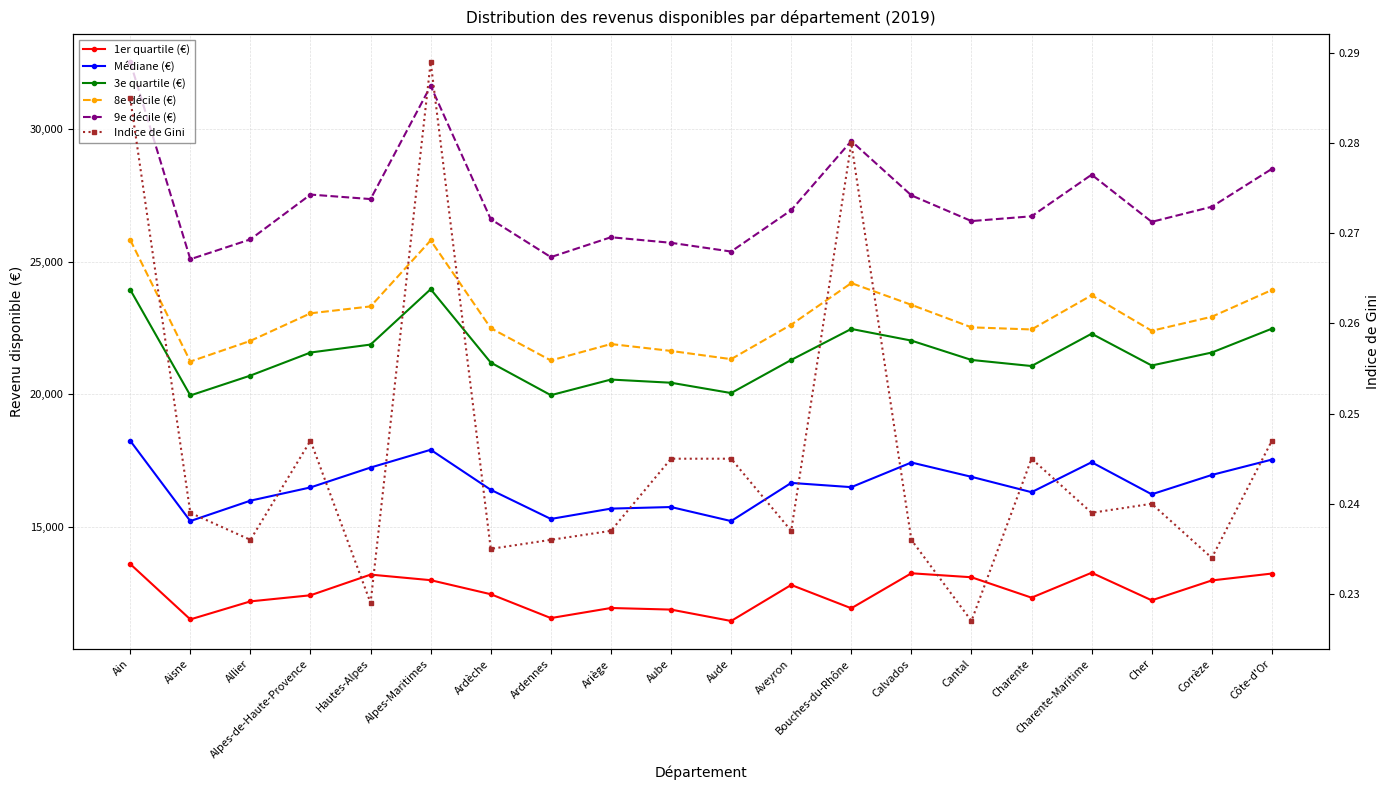

What is the sum of the 8e décile (€) values at Alpes-de-Haute-Provence and Charente?

45510.0